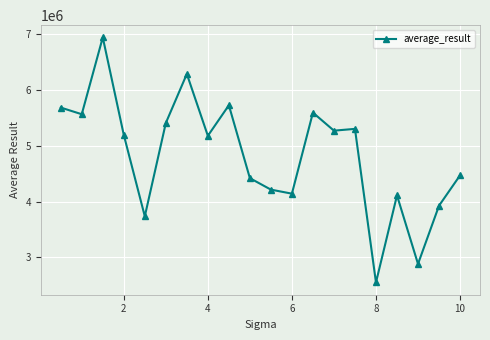

What is the value of the 10th point from the left?

4418876.9